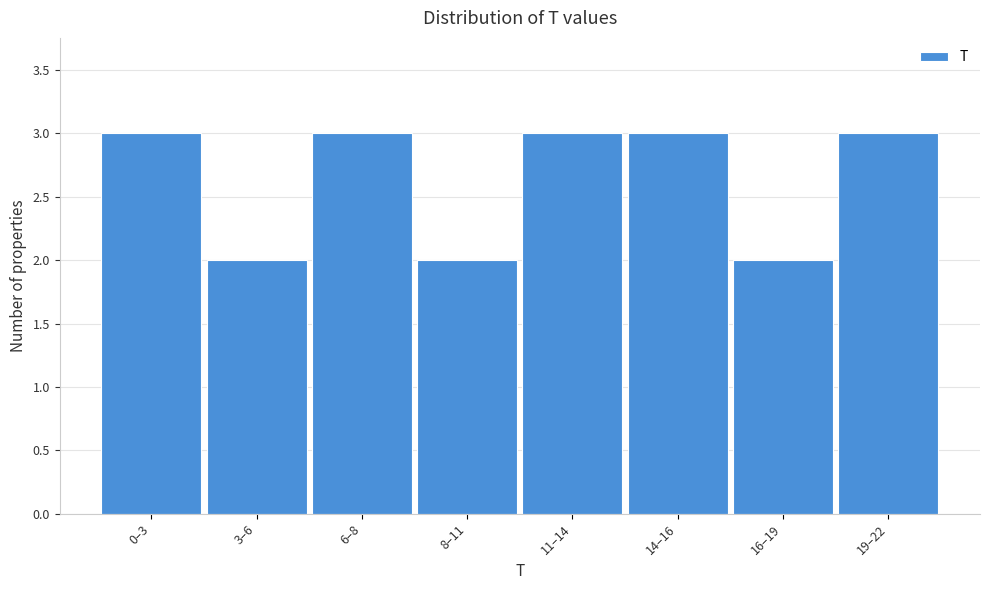

Reading left to right, list all the values displayed in this chart.

0–3=3	3–6=2	6–8=3	8–11=2	11–14=3	14–16=3	16–19=2	19–22=3